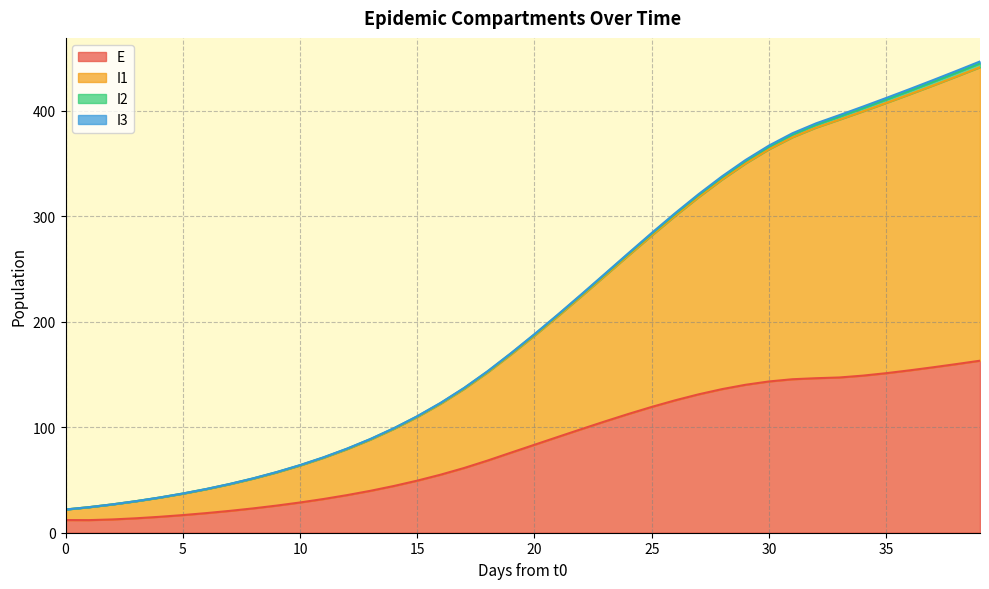

What is the lowest value of the E series?

11.9